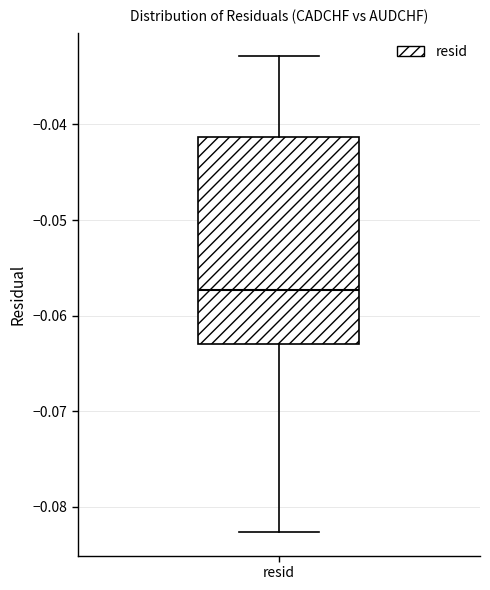

Where is the lower edge of the box for resid on the y-axis? The values are not printed on the chart, so give them approximately, as read against the axis.

-0.063